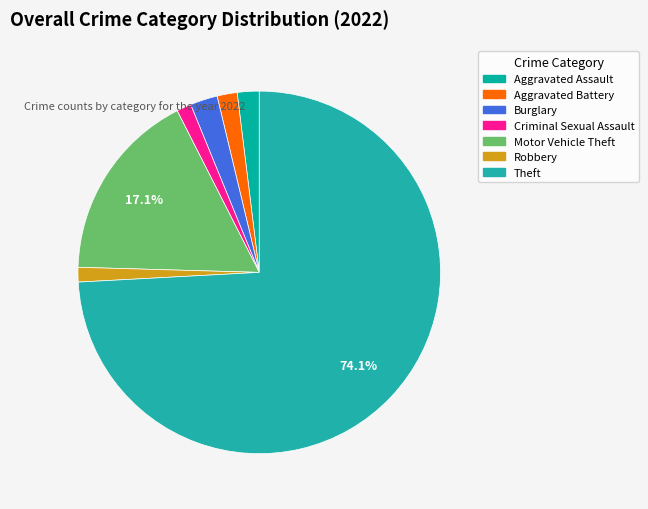

Does Aggravated Assault account for over 50% of the chart?

No